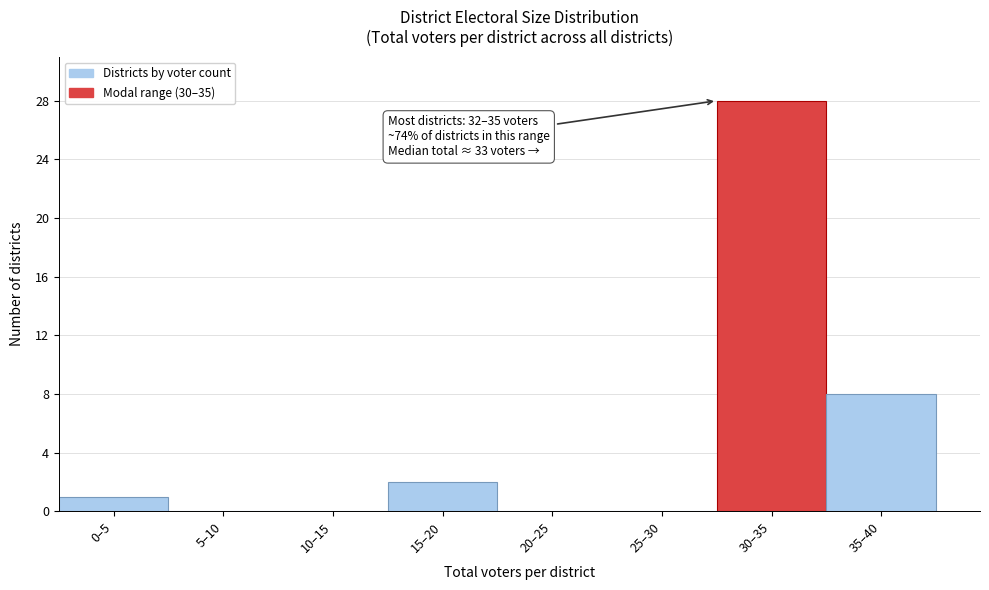

Reading left to right, list all the values displayed in this chart.

0–5=1	5–10=0	10–15=0	15–20=2	20–25=0	25–30=0	30–35=28	35–40=8